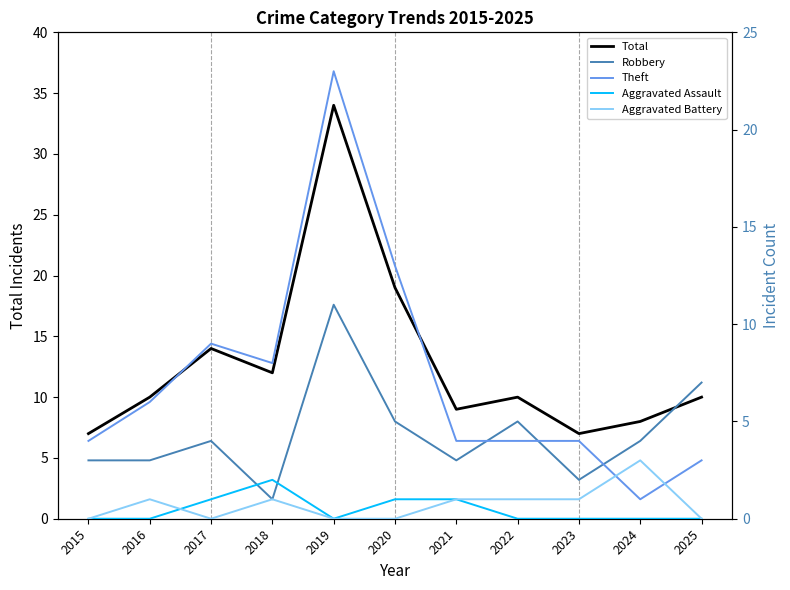

How many Aggravated Assault values are between 0 and 1?

10